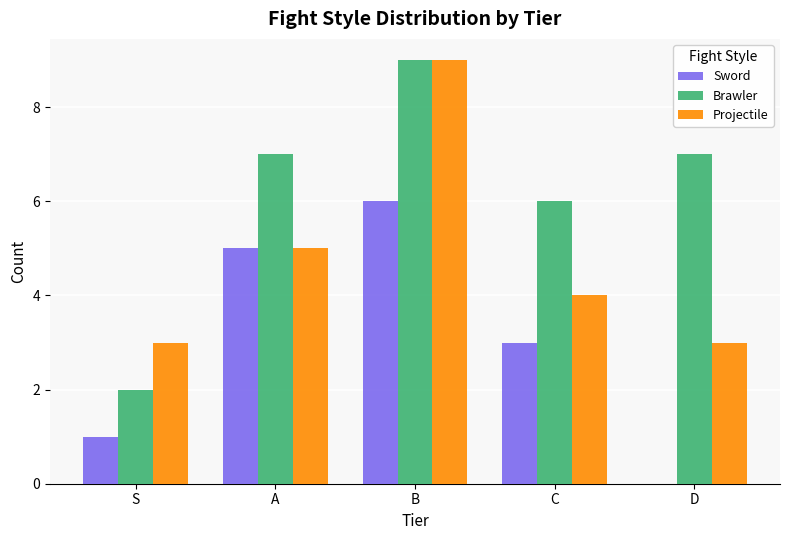

What is the spread (max minus min) of values at B?

3